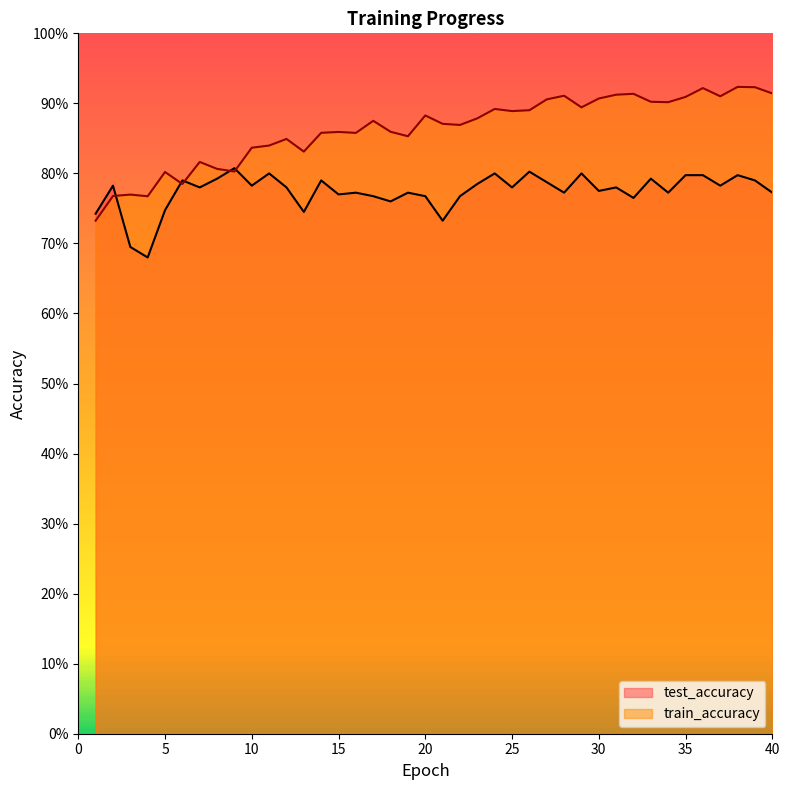

What are all the series names shown in the legend?

test_accuracy, train_accuracy